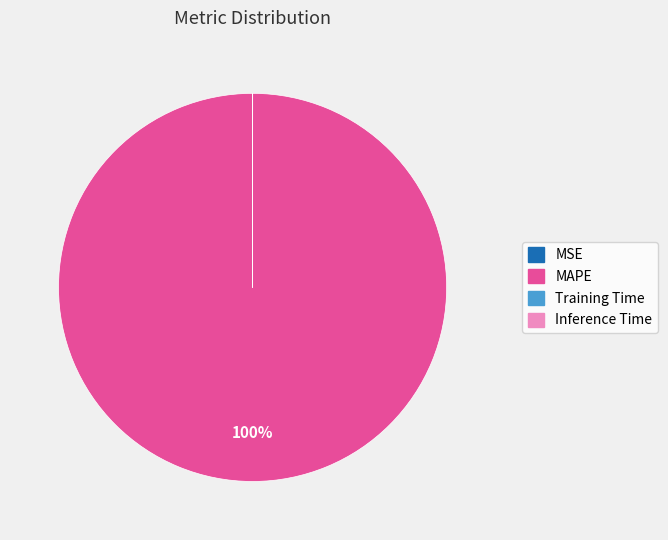

Which slice represents more than half of the pie?

MAPE